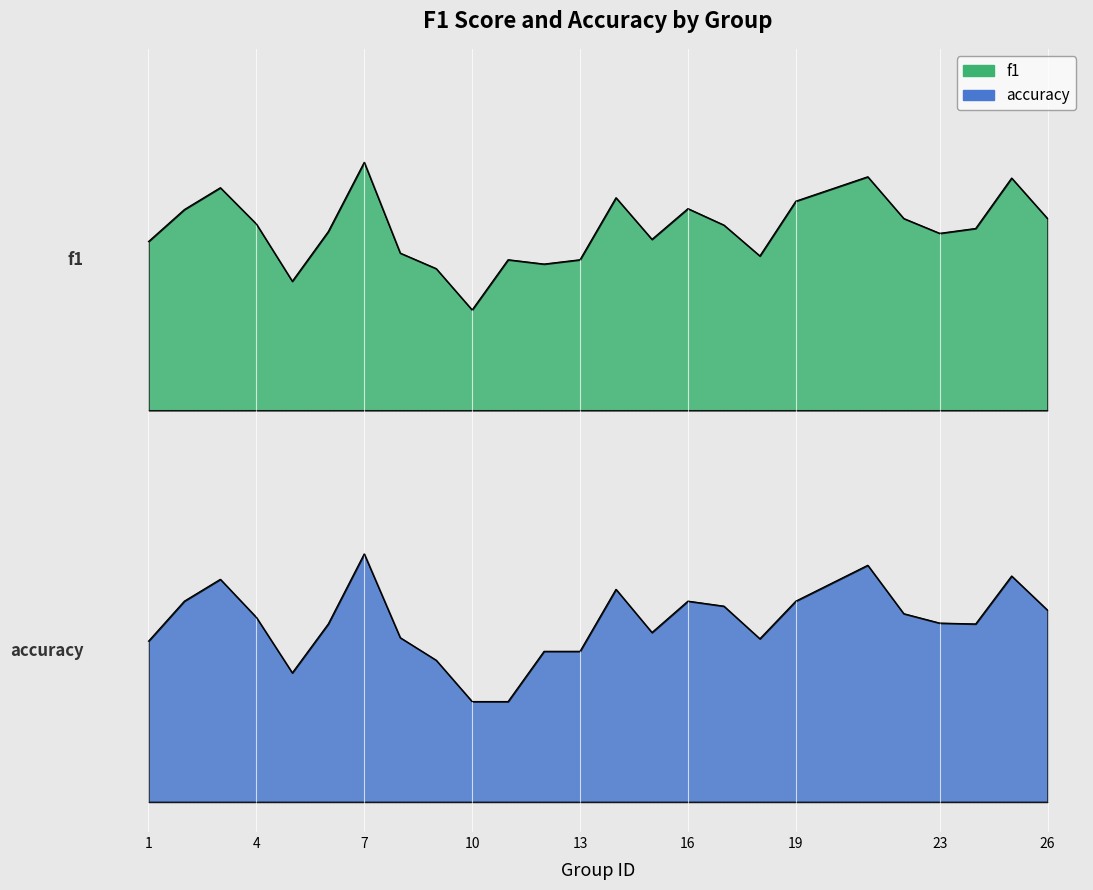

At which category is the sum across all series the highest?

7